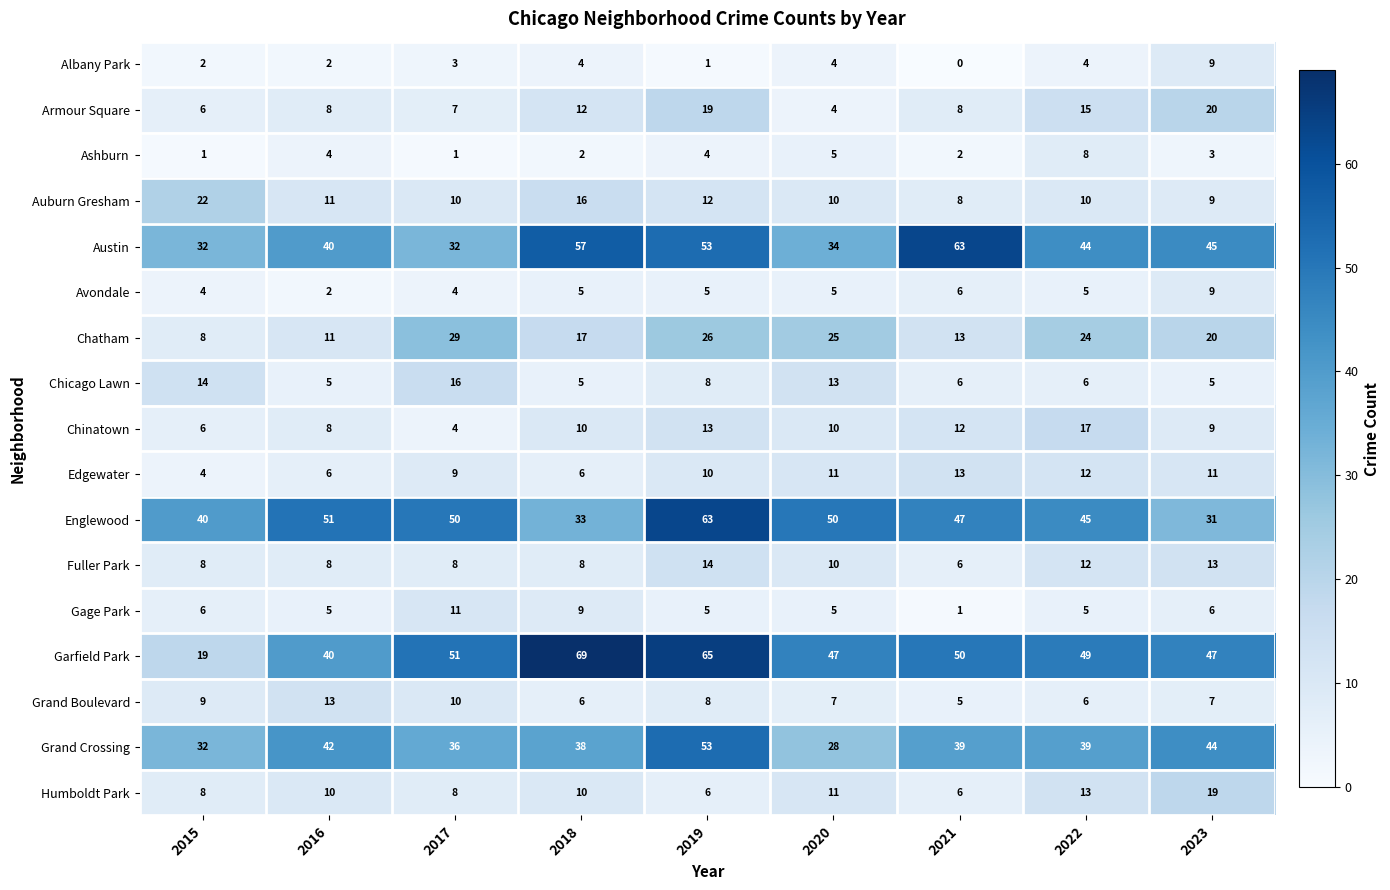

Which category has the highest value across all series?

2018